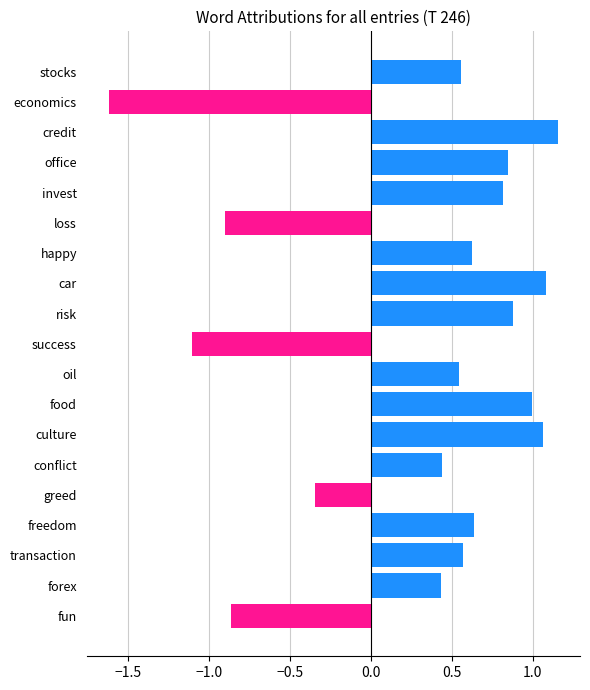

What is the approximate value of Negative at loss?

-0.9